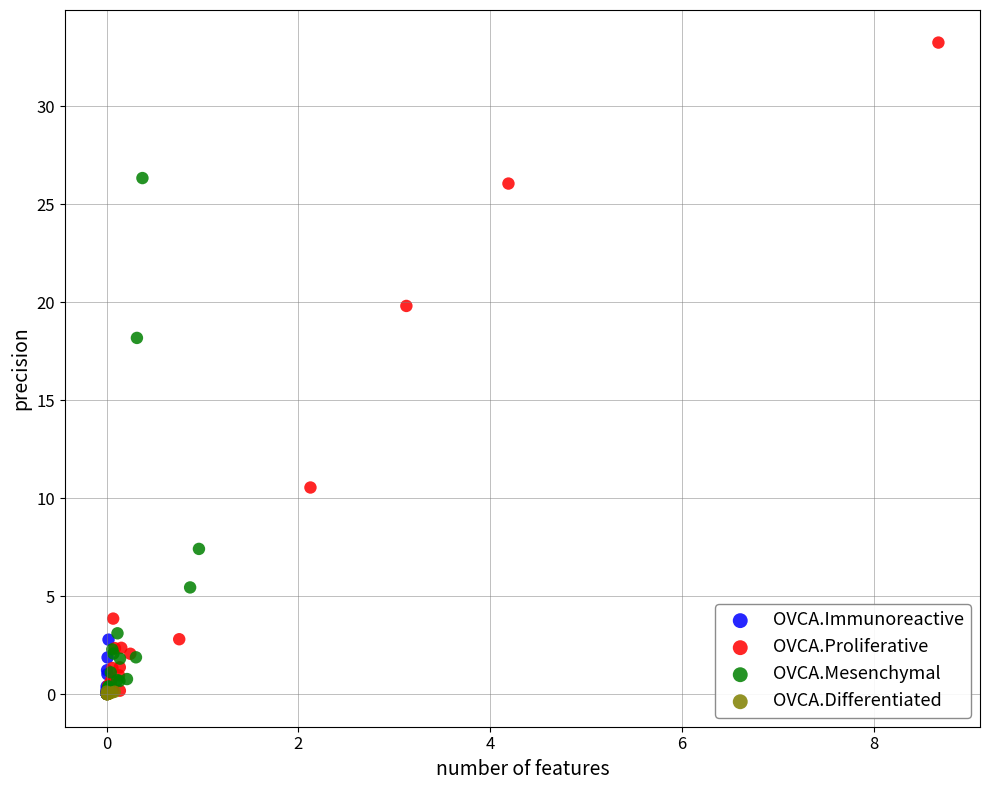

Which series reaches the maximum Y coordinate?

OVCA.Proliferative